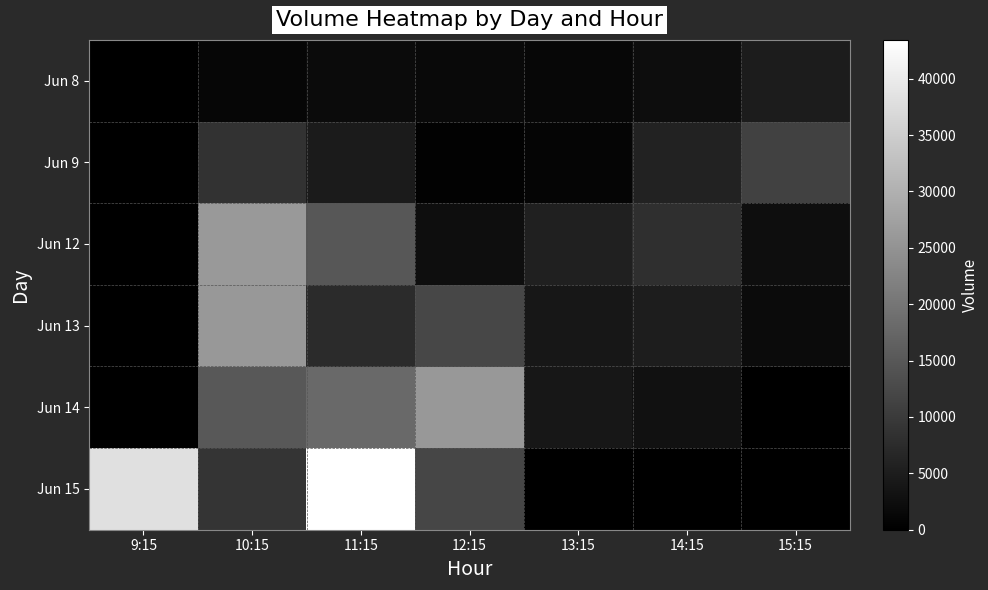

Between 11:15 and 12:15, which series saw the biggest shift?

Jun 15